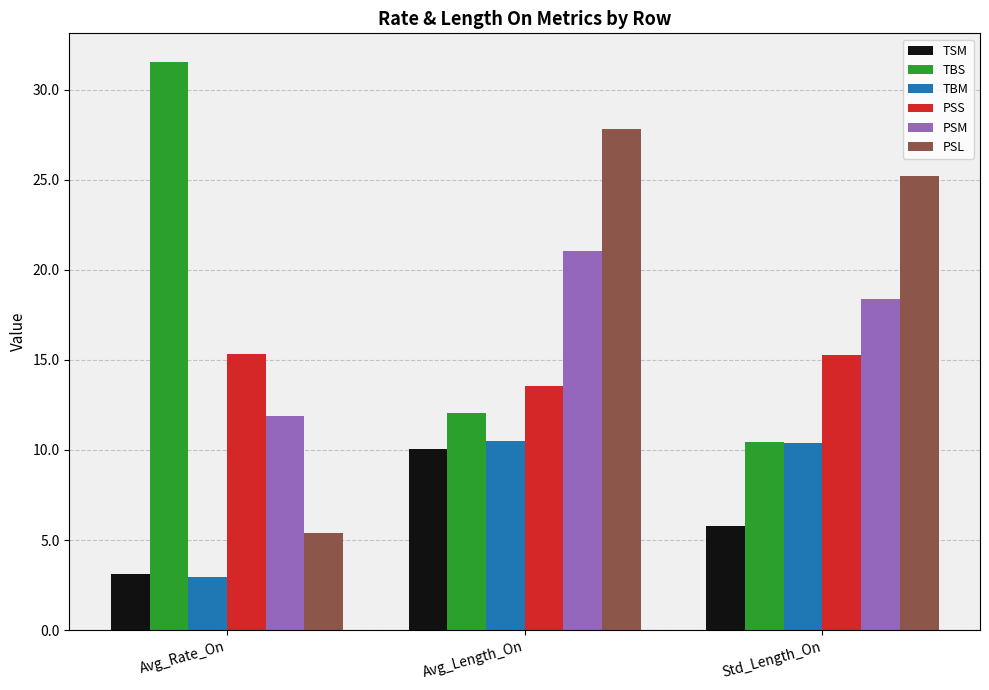

Which category has the lowest value in the TBM series?

Avg_Rate_On